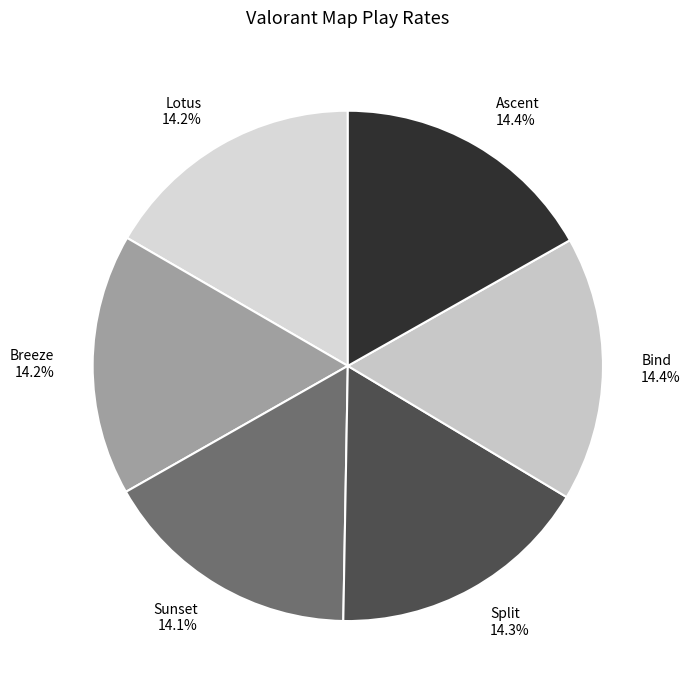

What percentage is the Ascent slice, to the nearest percent?

17%